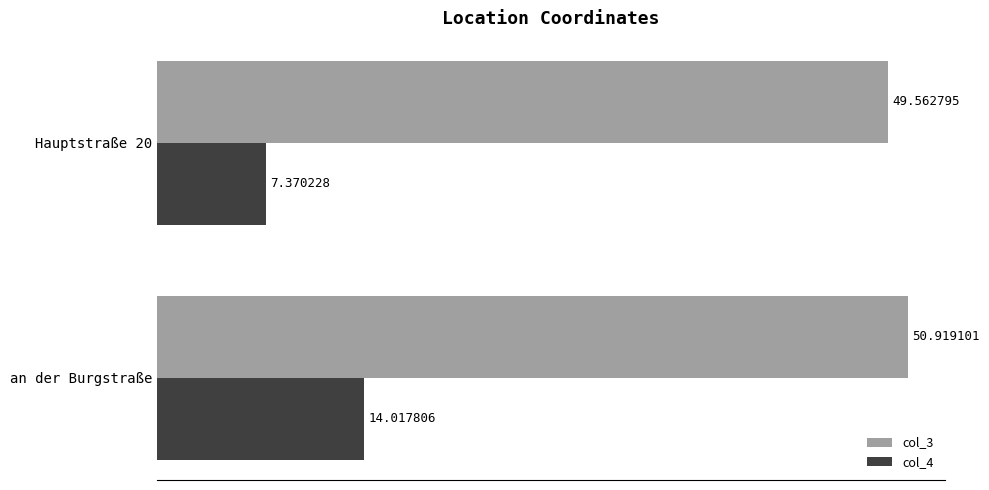

Rank the series by their average value, from highest to lowest.

col_3, col_4